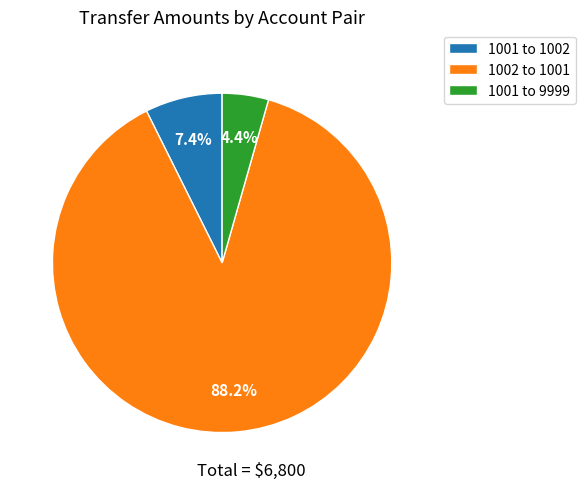

What percentage is NOT represented by 1002 to 1001?

11.8%